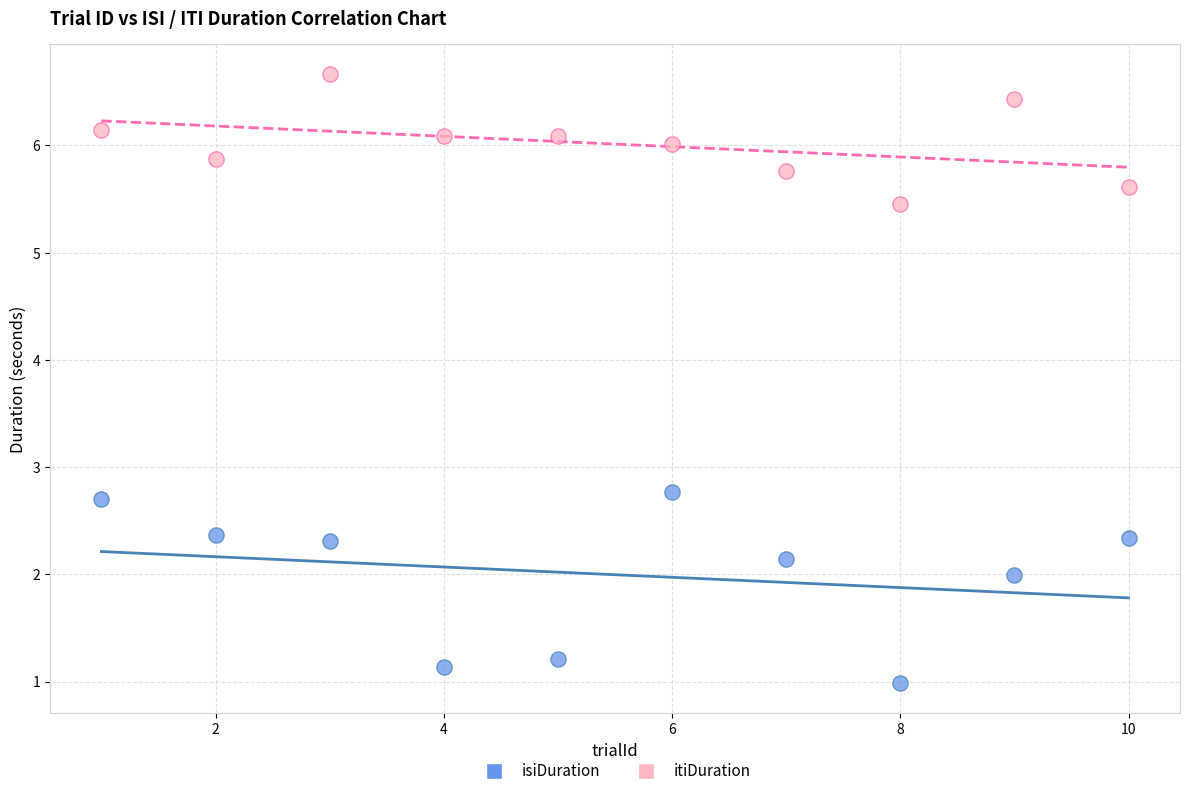

Across all data points, what is the range of Y values (max minus min)?

5.7